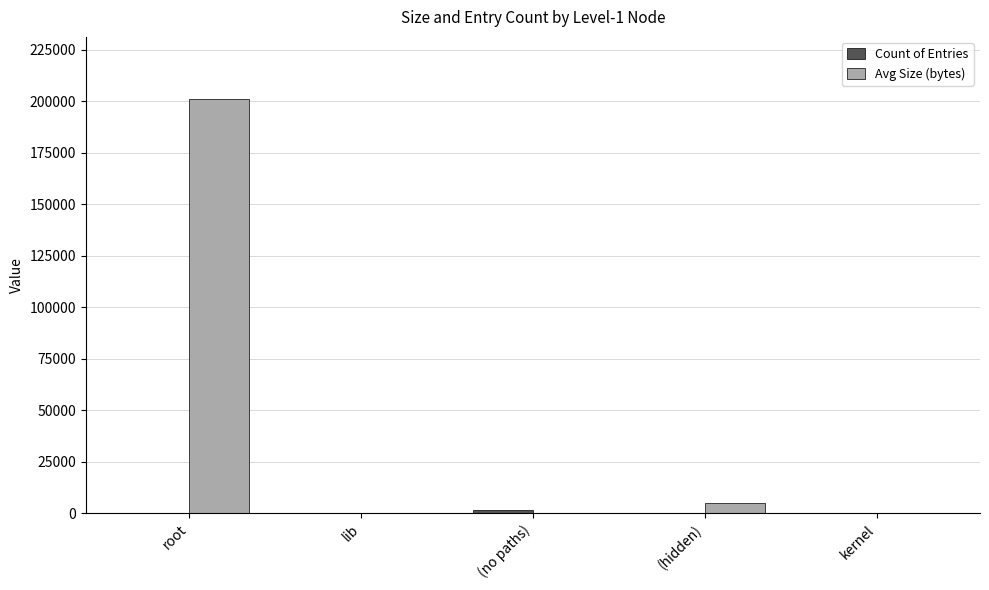

The Avg Size (bytes) series shows 44840 at root. True or false?

False